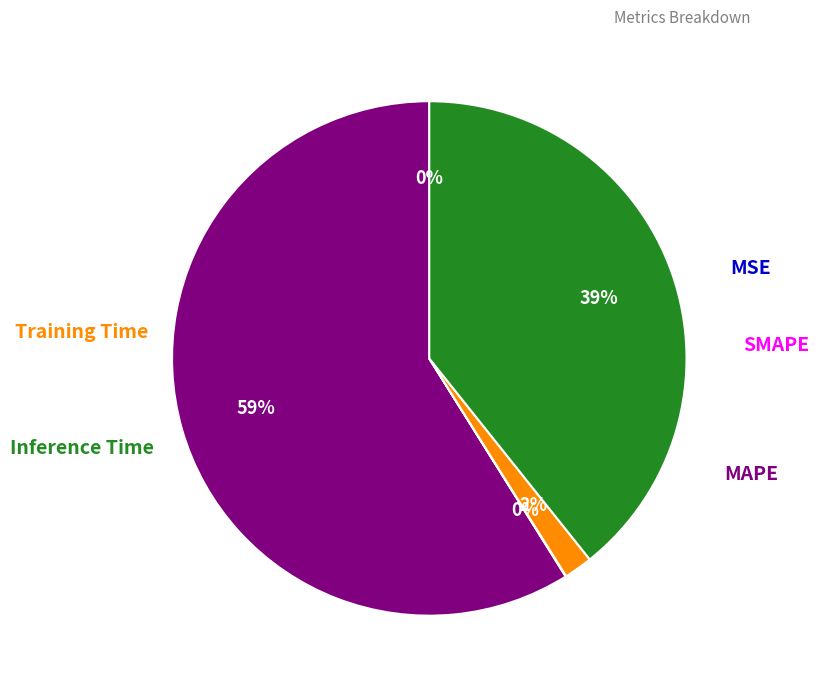

To the nearest percent, what is the average slice percentage?

20%